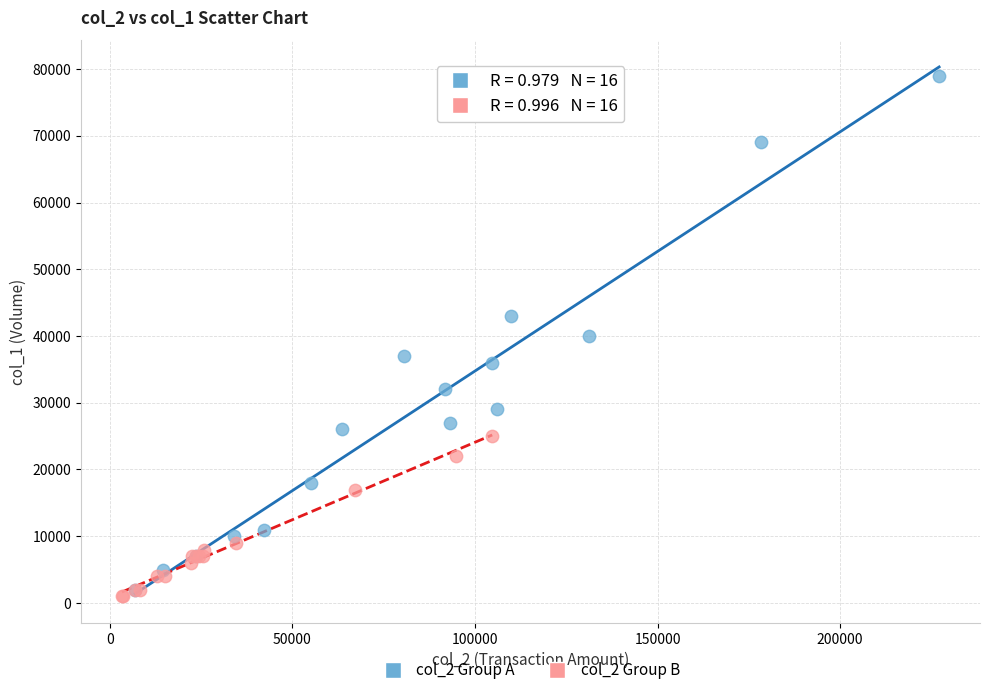

Which series has the widest spread of Y values?

col_2 Group A